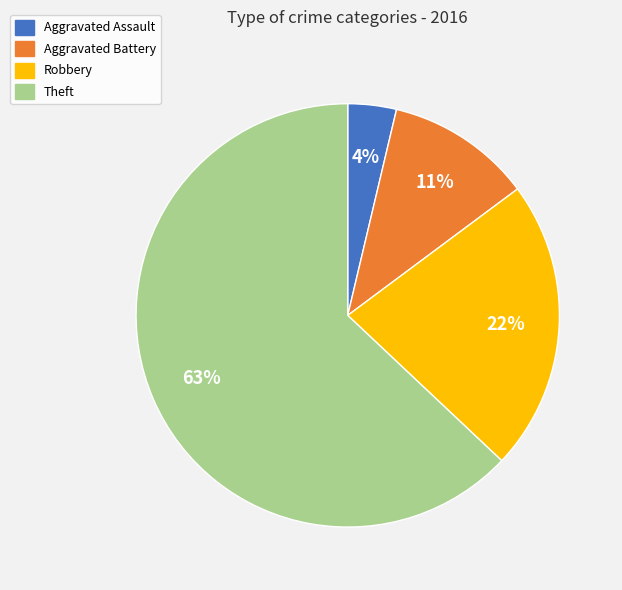

Is there any slice that represents more than half of the pie?

Yes